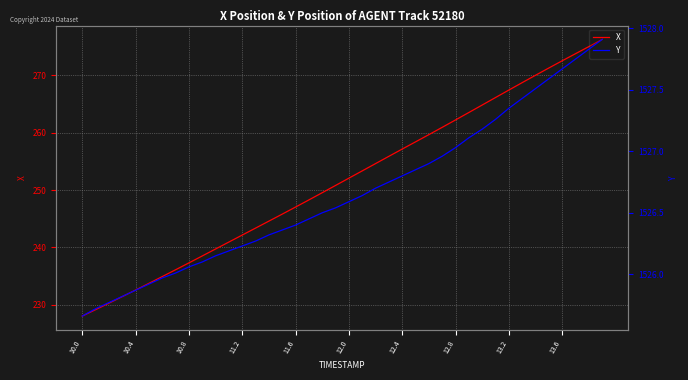

What is the minimum value shown in the chart?

228.0